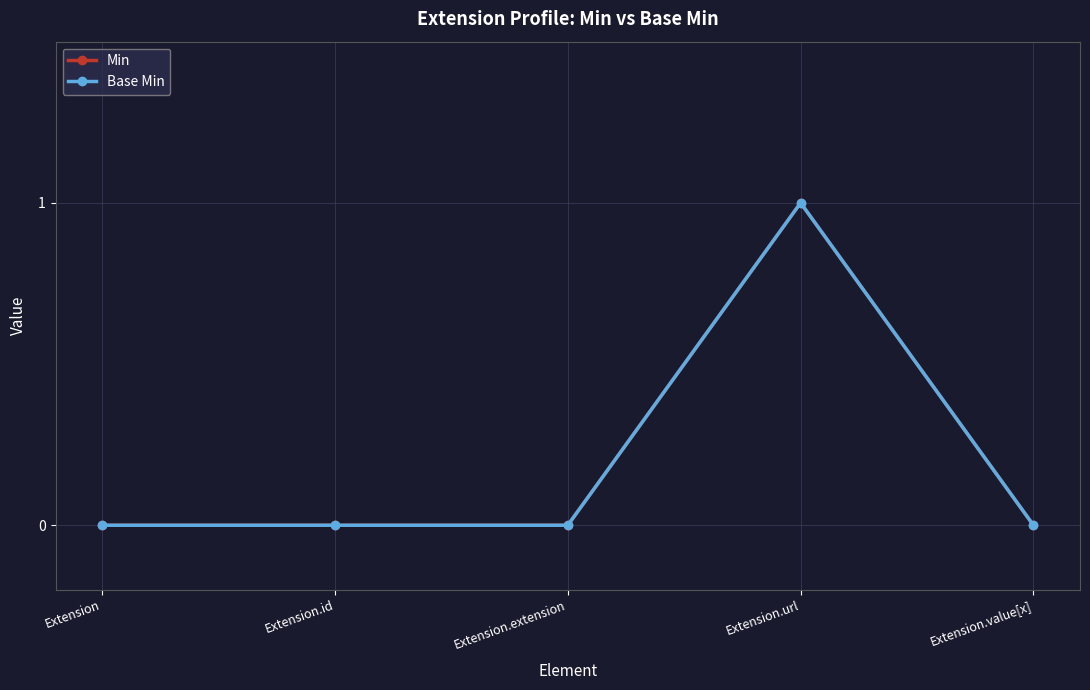

Is this an area chart (filled region under the line)?

No